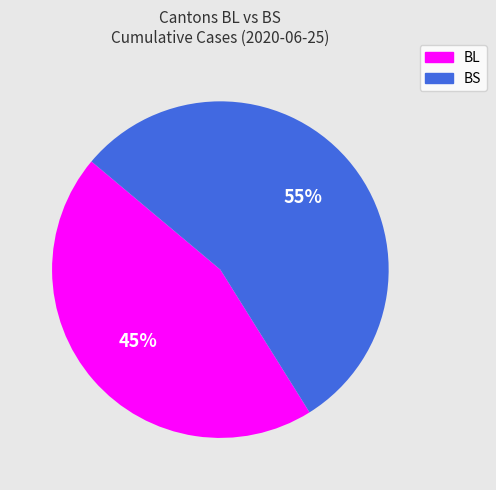

Combined, do BL and BS account for over 50%?

Yes